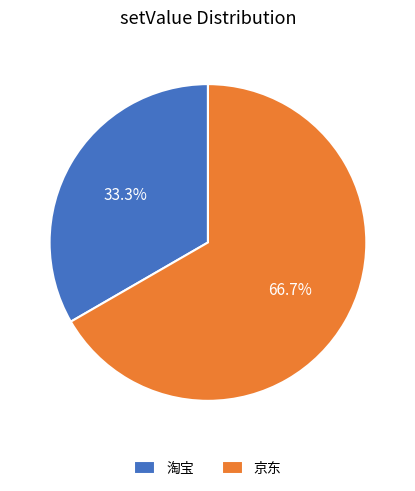

Between 京东 and 淘宝, which is larger?

京东